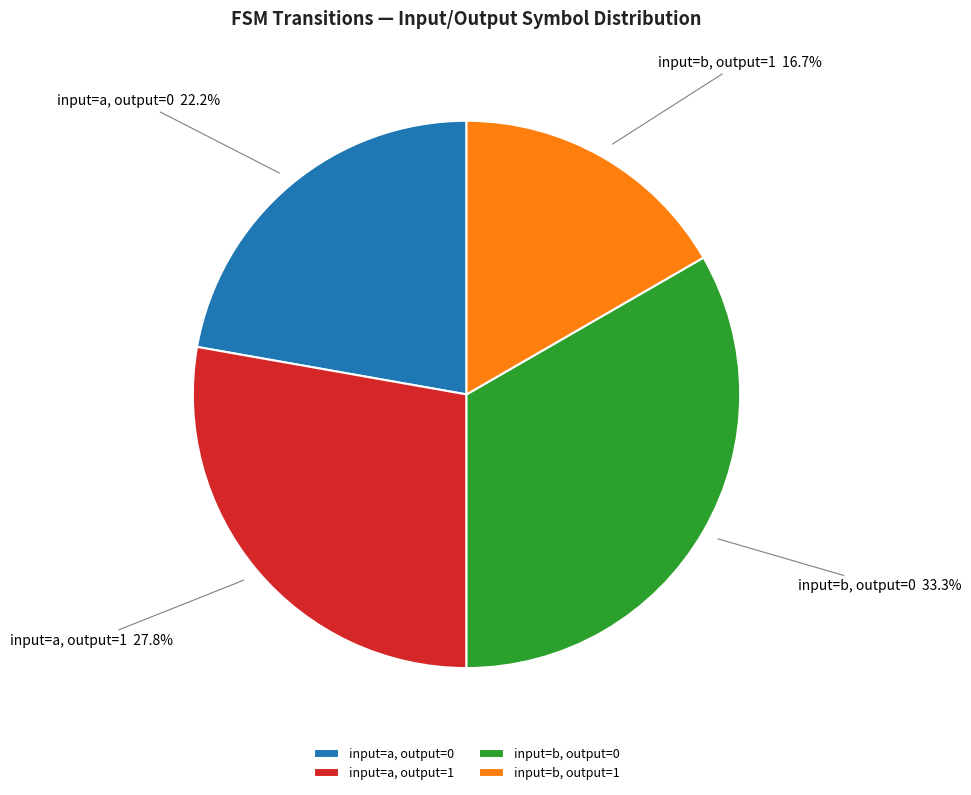

Count the number of slices in the pie.

4